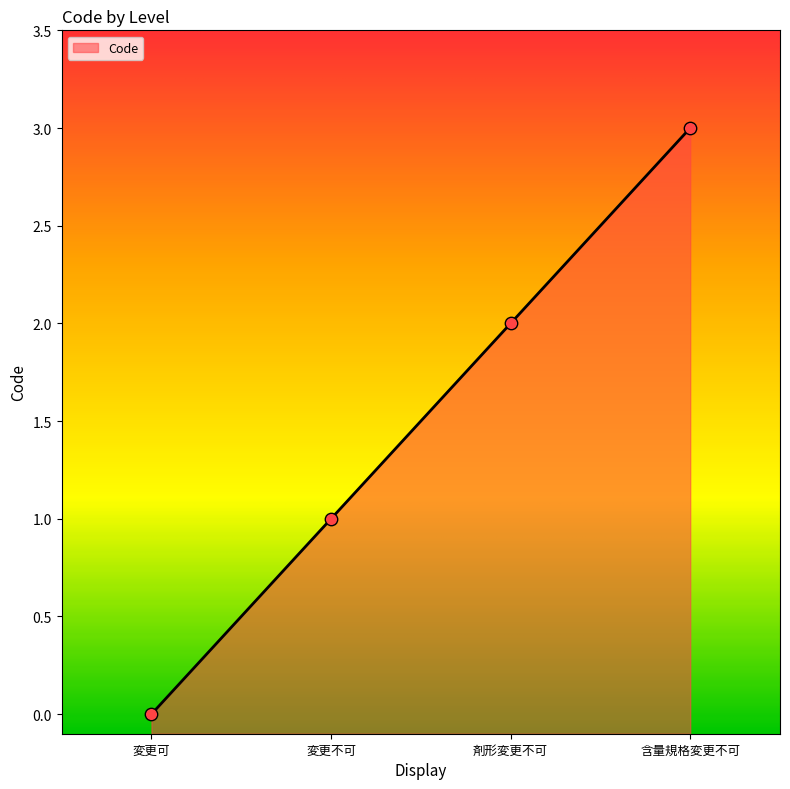

Between 変更不可 and 変更可, which is larger?

変更不可